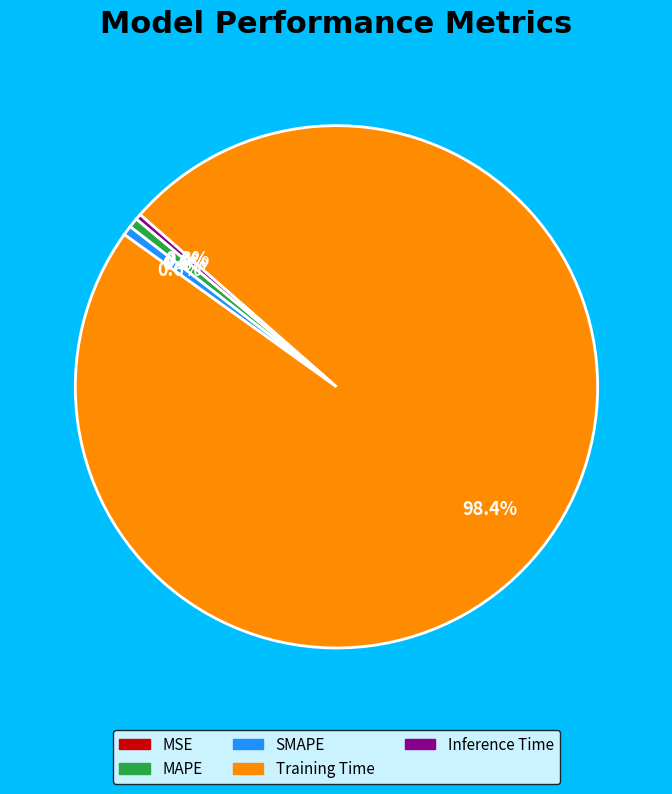

Which category accounts for the majority?

Training Time